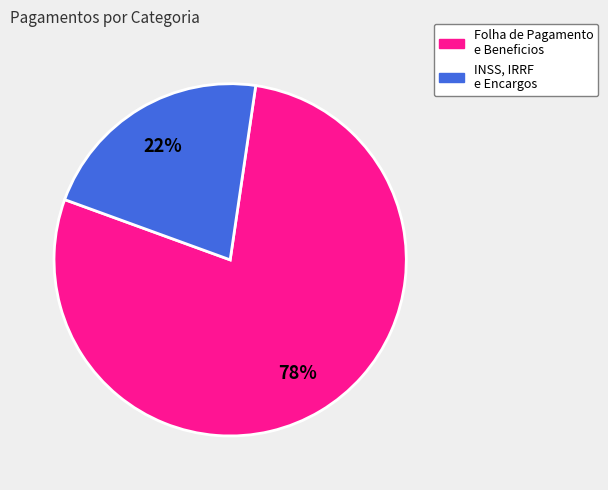

Is there any slice that represents more than half of the pie?

Yes